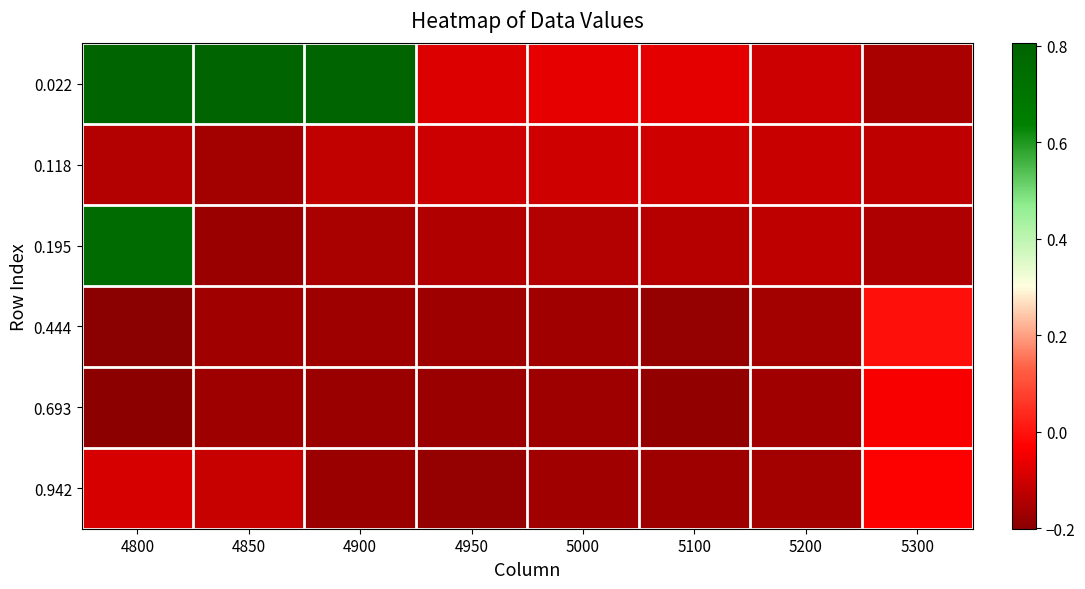

Which series has the widest spread of values?

0.022